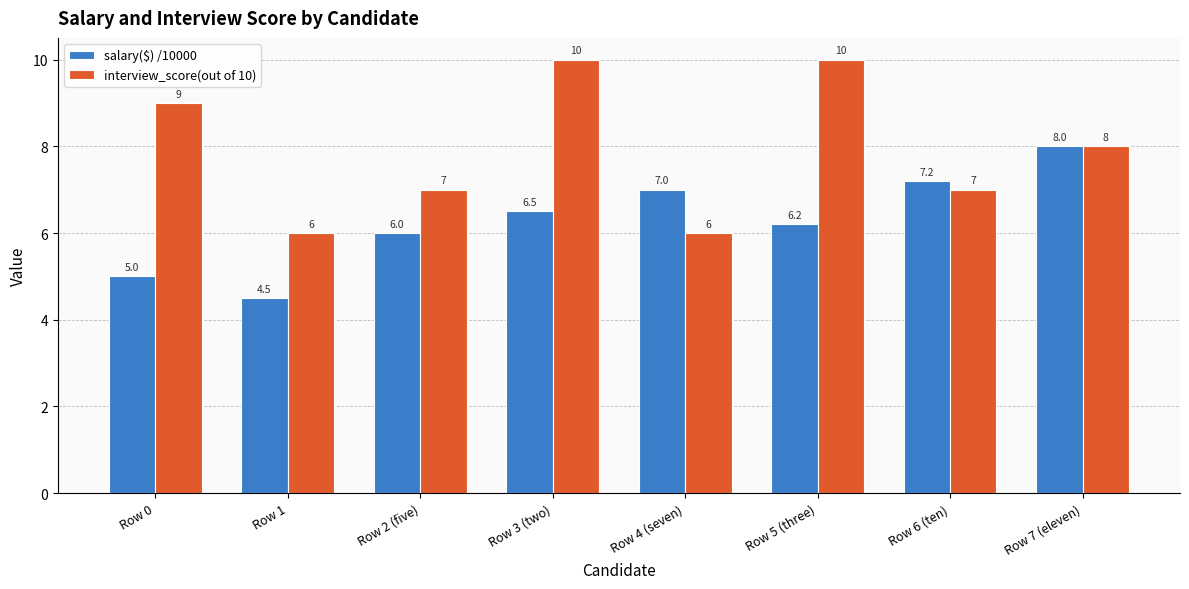

The salary($) /10000 series shows 10.3 at Row 6 (ten). True or false?

False